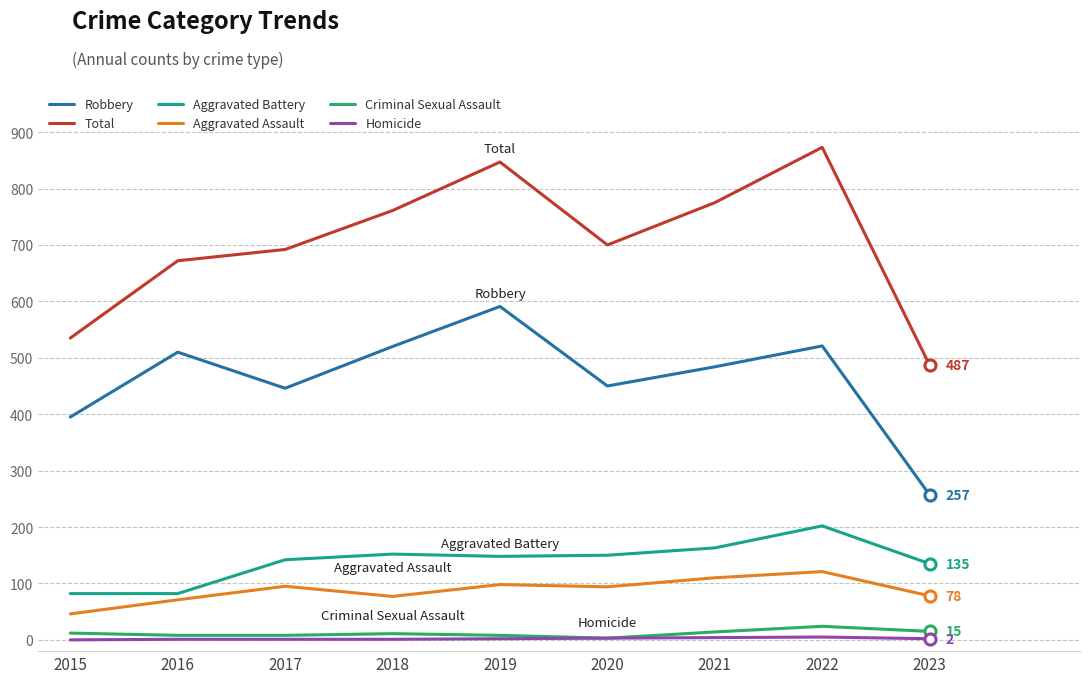

Rank the series by their maximum value, from highest to lowest.

Total, Robbery, Aggravated Battery, Aggravated Assault, Criminal Sexual Assault, Homicide